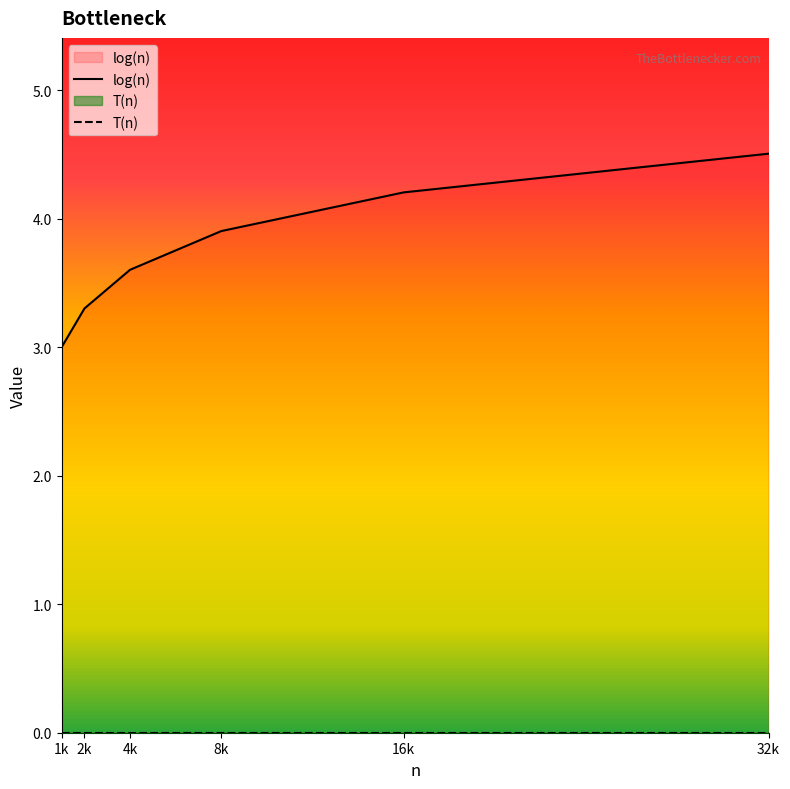

How many distinct data groups are displayed?

2